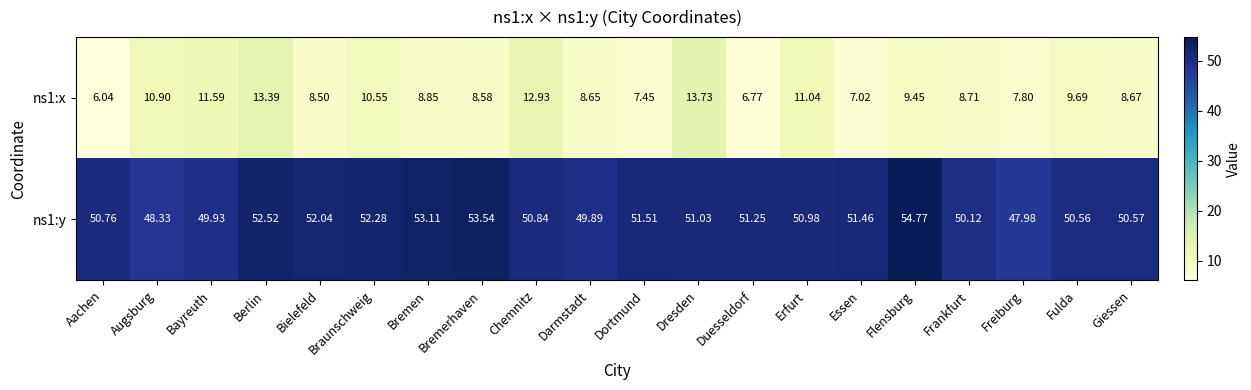

At which category is the sum across all series the highest?

Berlin